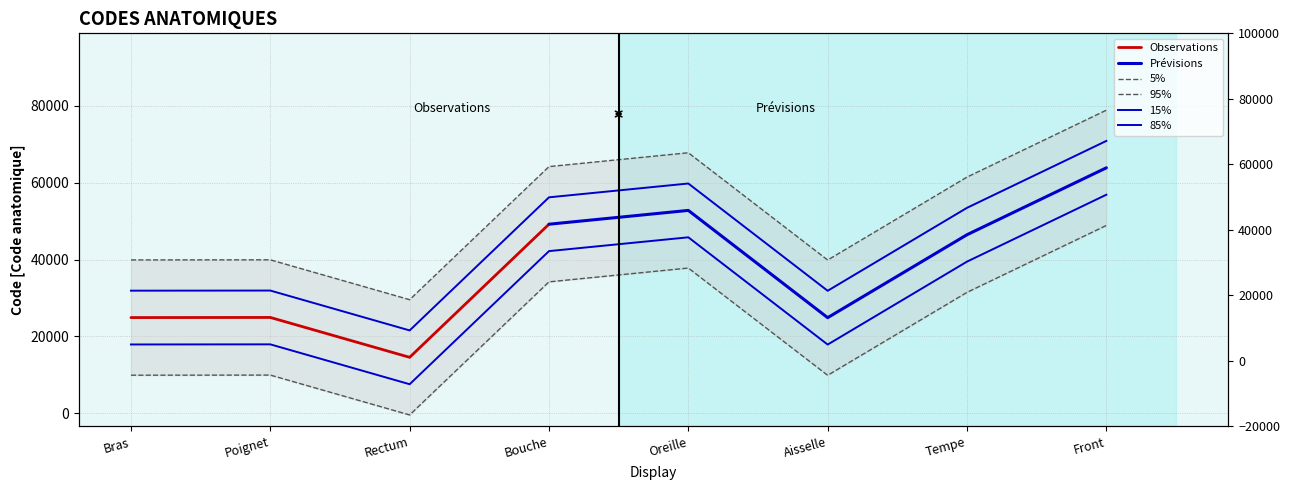

True or false: the data shows 12789 at Rectum.

False